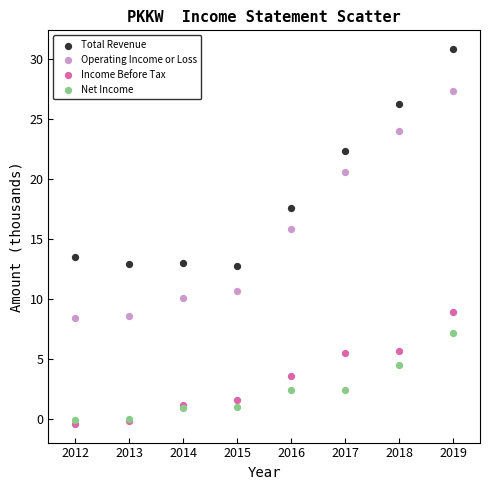

Across all series, what Y value is closest to 15?

15.8